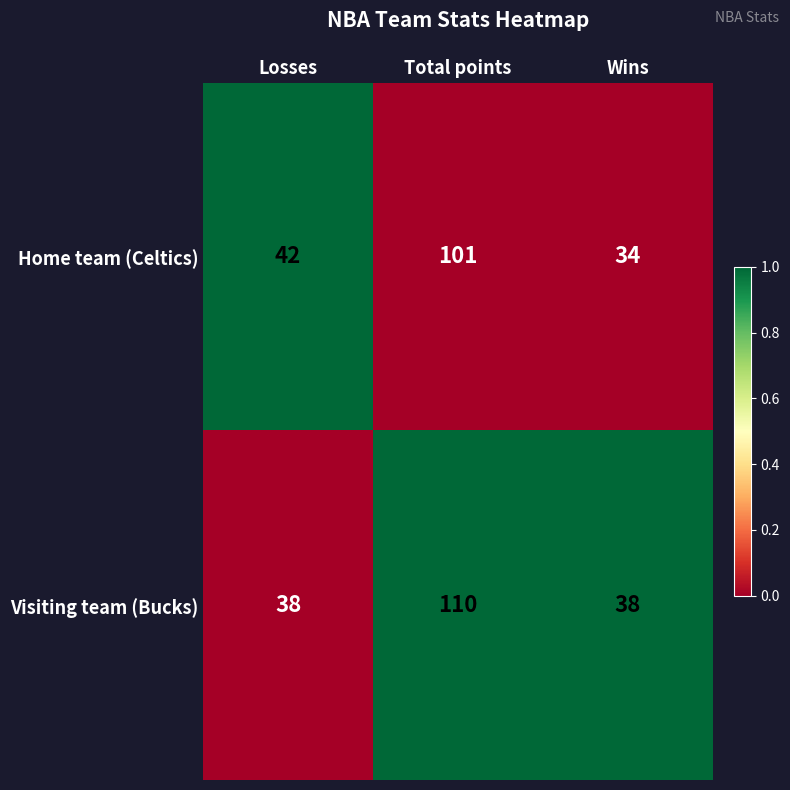

Reading left to right, extract all data points from this chart.

Home team (Celtics): Losses=42	Total points=101	Wins=34
Visiting team (Bucks): Losses=38	Total points=110	Wins=38